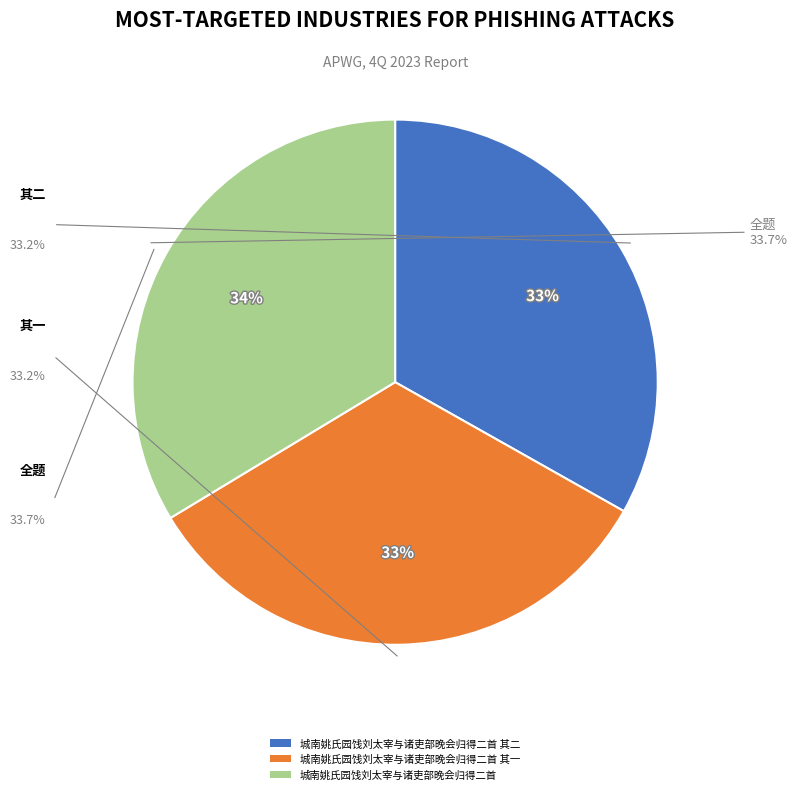

What is the ratio of the value at 城南姚氏园饯刘太宰与诸吏部晚会归得二首 其二 to the value at 城南姚氏园饯刘太宰与诸吏部晚会归得二首?

1.0